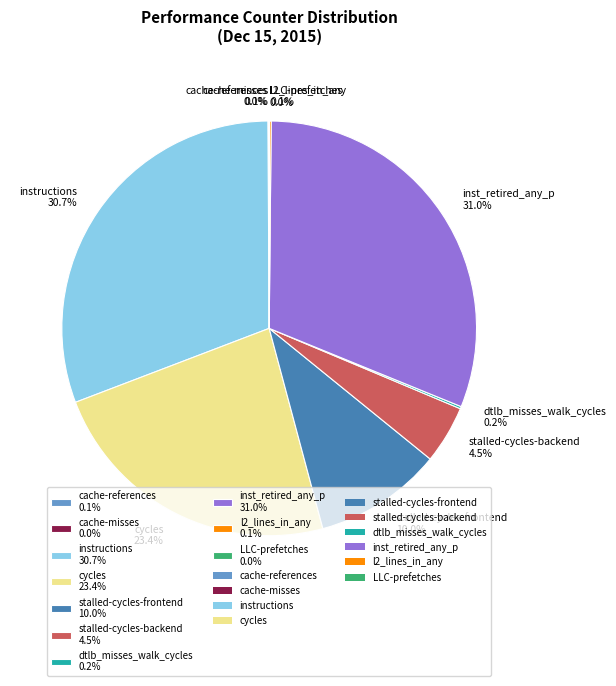

Is there a majority slice in this chart?

No